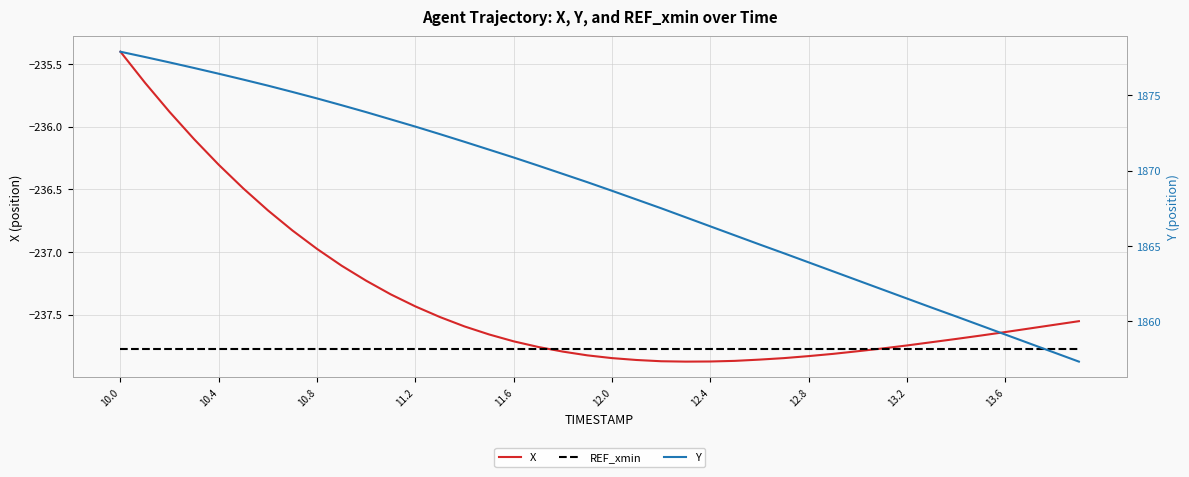

Reading left to right, what are all the values shown in this chart?

X: -235.4	-235.6	-235.9	-236.1	-236.3	-236.5	-236.7	-236.8	-237.0	-237.1	-237.2	-237.3	-237.4	-237.5	-237.6	-237.7	-237.7	-237.8	-237.8	-237.8	-237.8	-237.9	-237.9	-237.9	-237.9	-237.9	-237.9	-237.8	-237.8	-237.8	-237.8	-237.8	-237.7	-237.7	-237.7	-237.7	-237.6	-237.6	-237.6	-237.6
REF_xmin: -237.8	-237.8	-237.8	-237.8	-237.8	-237.8	-237.8	-237.8	-237.8	-237.8	-237.8	-237.8	-237.8	-237.8	-237.8	-237.8	-237.8	-237.8	-237.8	-237.8	-237.8	-237.8	-237.8	-237.8	-237.8	-237.8	-237.8	-237.8	-237.8	-237.8	-237.8	-237.8	-237.8	-237.8	-237.8	-237.8	-237.8	-237.8	-237.8	-237.8
Y: 1877.9	1877.5	1877.2	1876.8	1876.4	1876.0	1875.7	1875.2	1874.8	1874.3	1873.9	1873.4	1872.9	1872.4	1871.9	1871.4	1870.9	1870.3	1869.8	1869.2	1868.7	1868.1	1867.5	1866.9	1866.3	1865.7	1865.1	1864.5	1863.9	1863.3	1862.7	1862.1	1861.5	1860.9	1860.3	1859.7	1859.1	1858.5	1857.9	1857.3